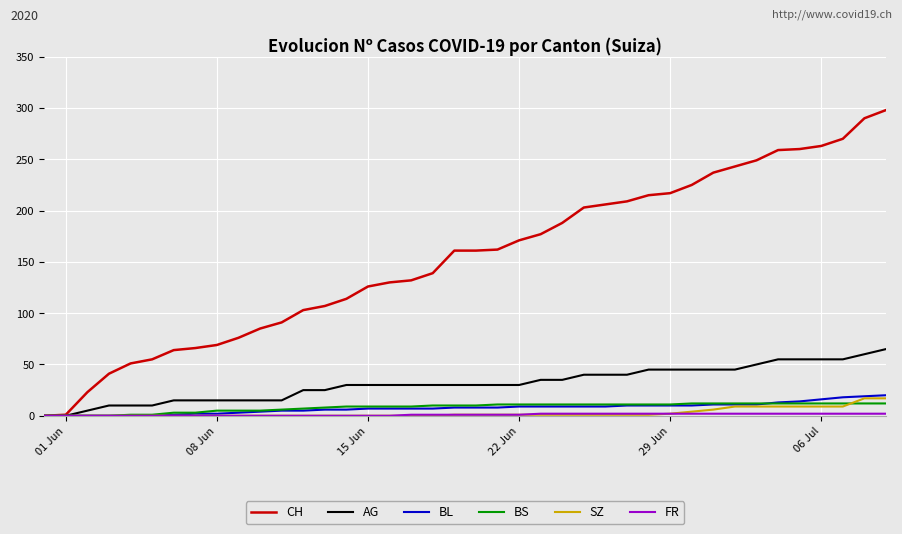

Which series has the largest range (max minus min)?

CH